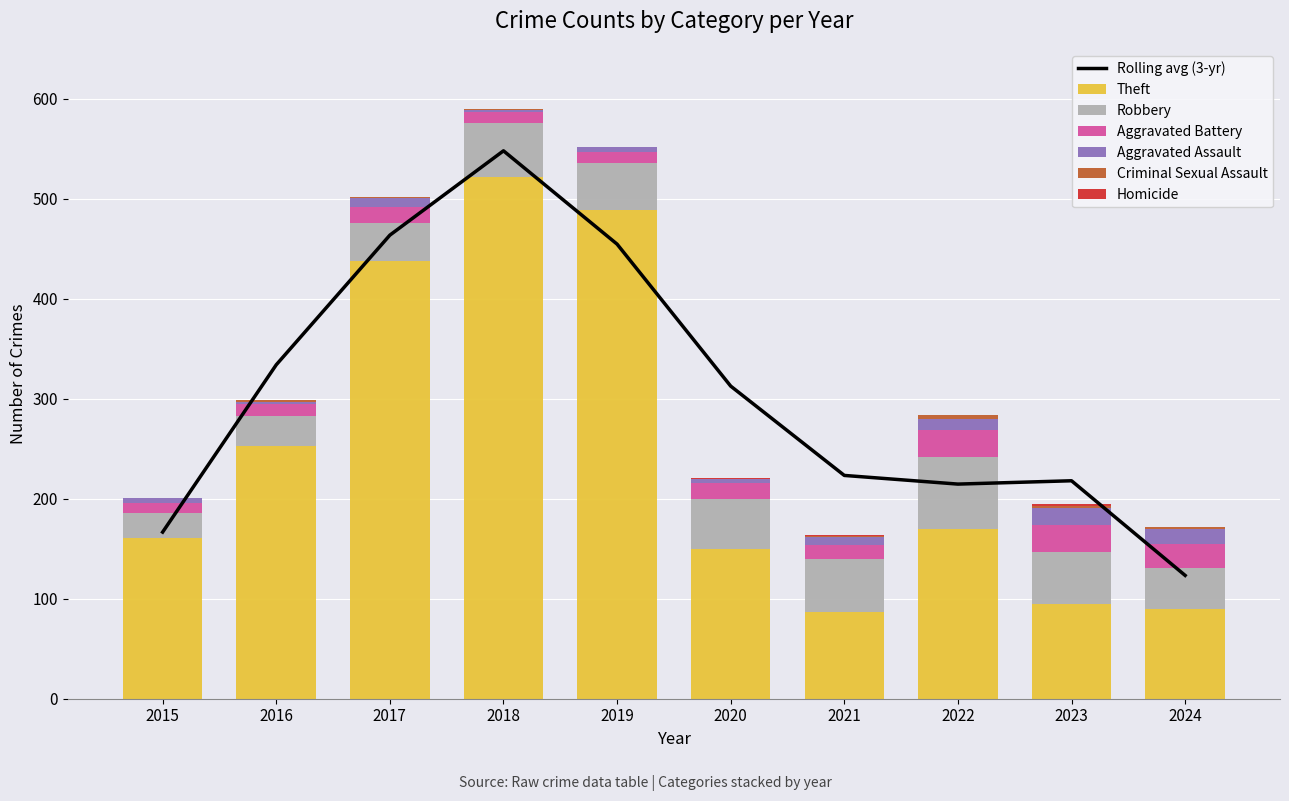

What is the maximum value for Homicide?

2